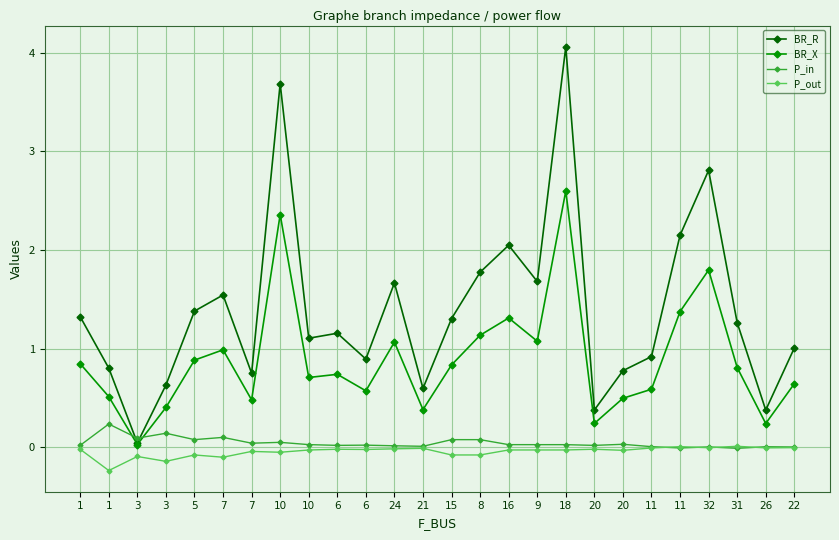

Which category has the highest value in the BR_R series?

18